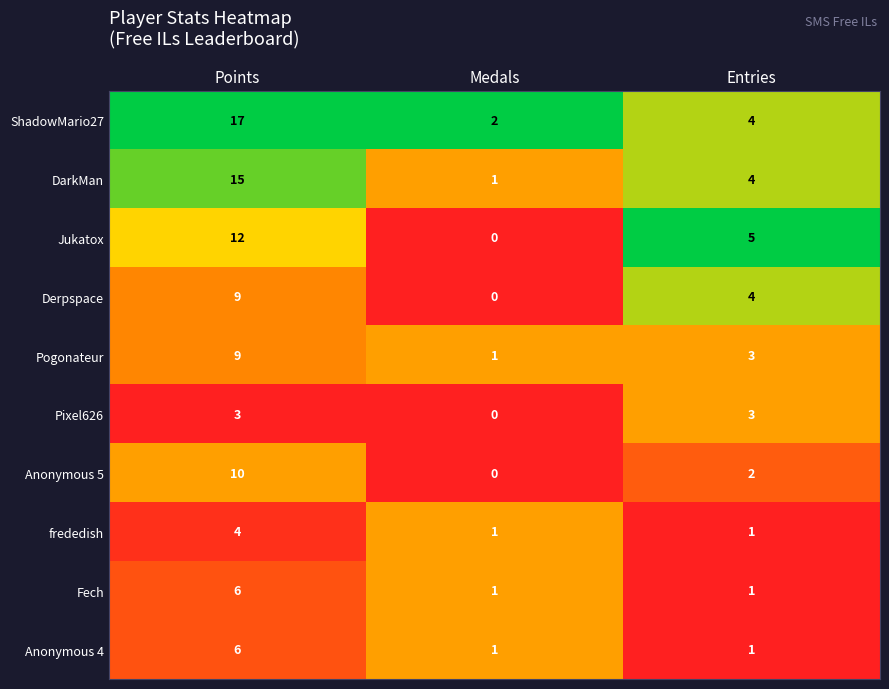

What is the sum of the Jukatox values at Medals and Points?

12